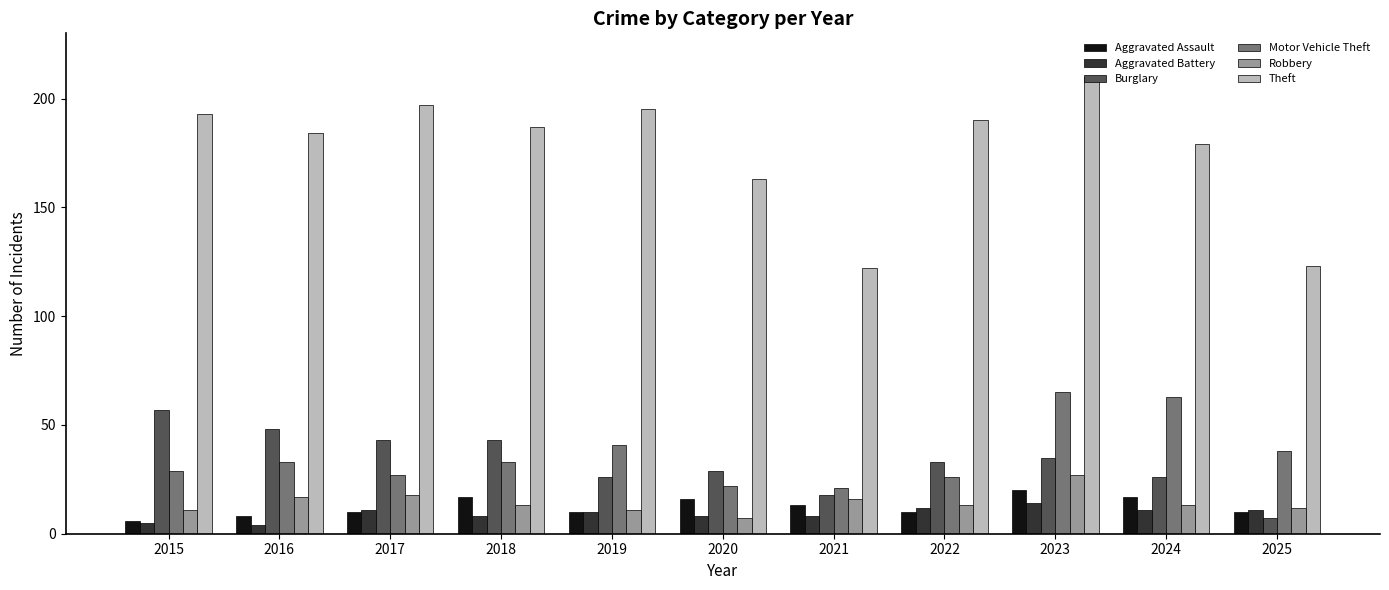

At which label does Aggravated Battery reach its peak?

2023